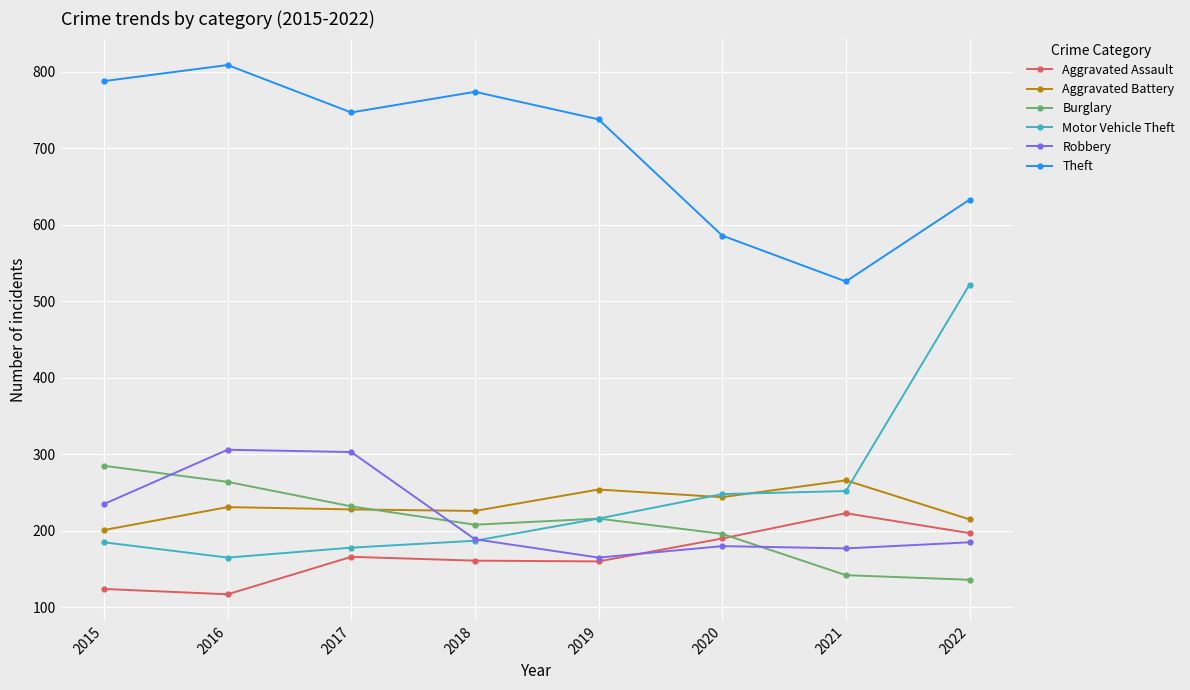

Which category has the lowest value across all series?

2016